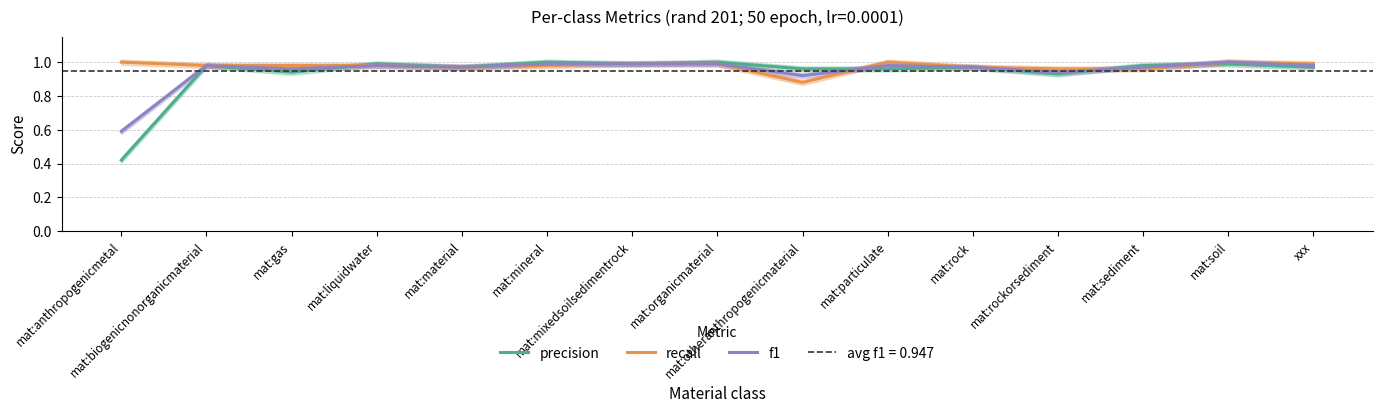

What is the label of the 7th point from the right?

mat:otheranthropogenicmaterial